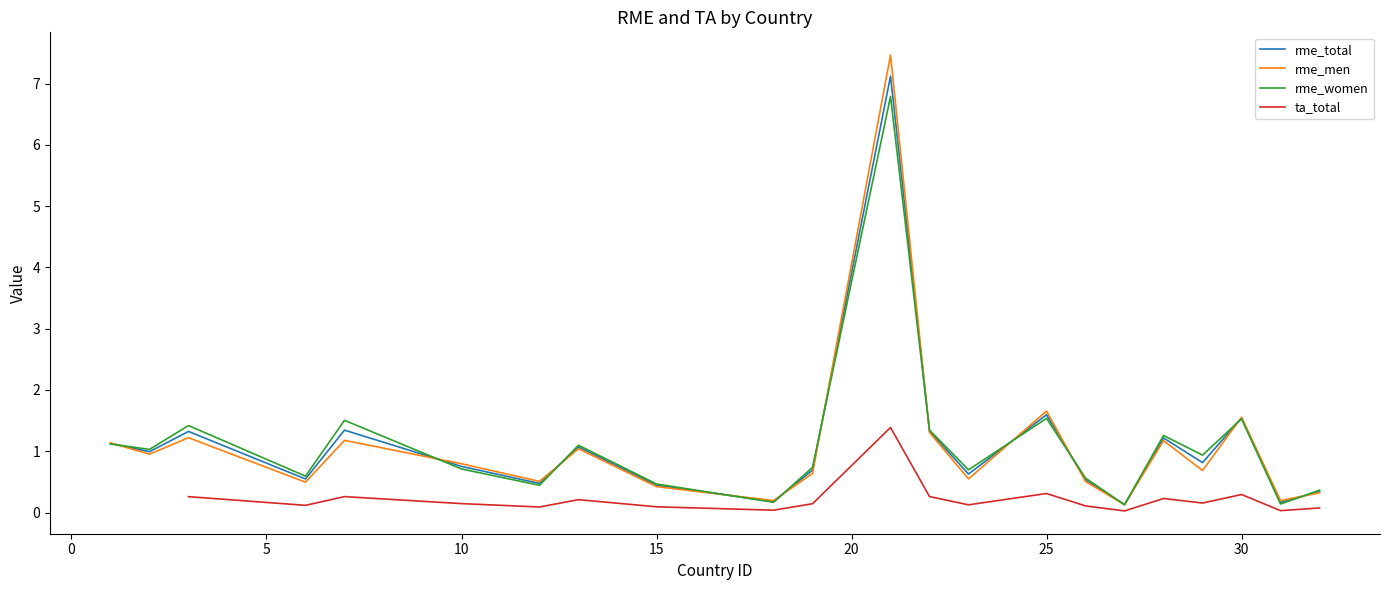

At which label is rme_men closest to 3?

25